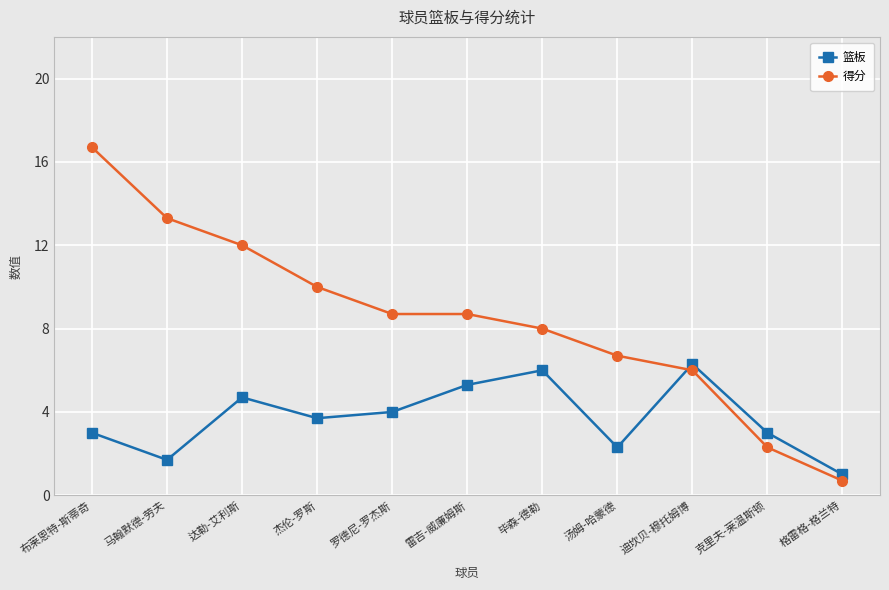

Which series has the widest spread of values?

得分